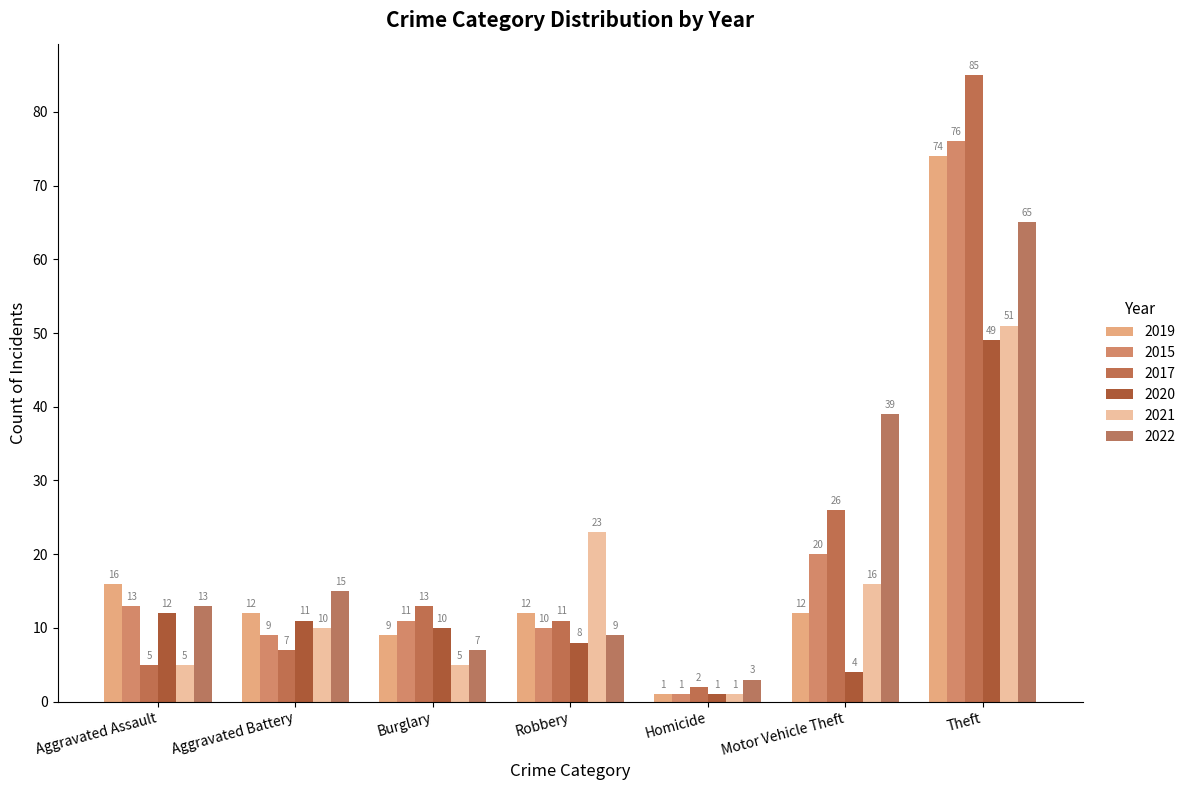

Reading right to left, transcribe all the data shown in this chart.

2019: 74	12	1	12	9	12	16
2015: 76	20	1	10	11	9	13
2017: 85	26	2	11	13	7	5
2020: 49	4	1	8	10	11	12
2021: 51	16	1	23	5	10	5
2022: 65	39	3	9	7	15	13